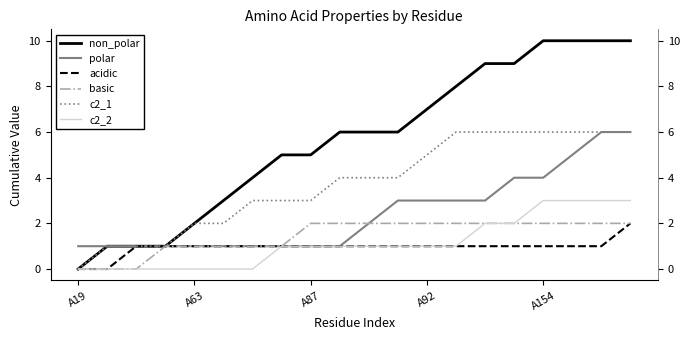

The basic series shows 2 at 11. True or false?

True